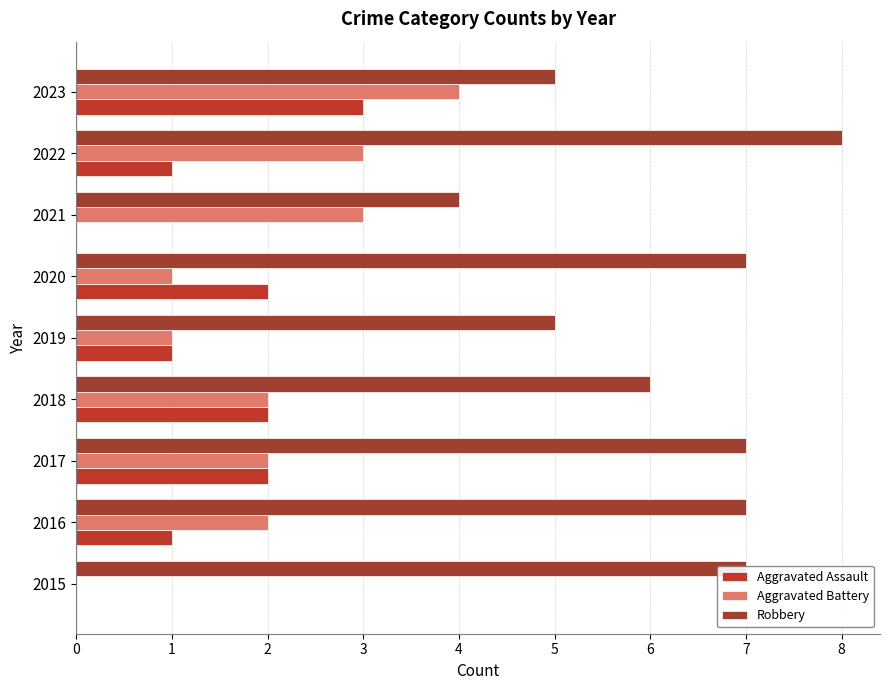

What are all the series names shown in the legend?

Aggravated Assault, Aggravated Battery, Robbery